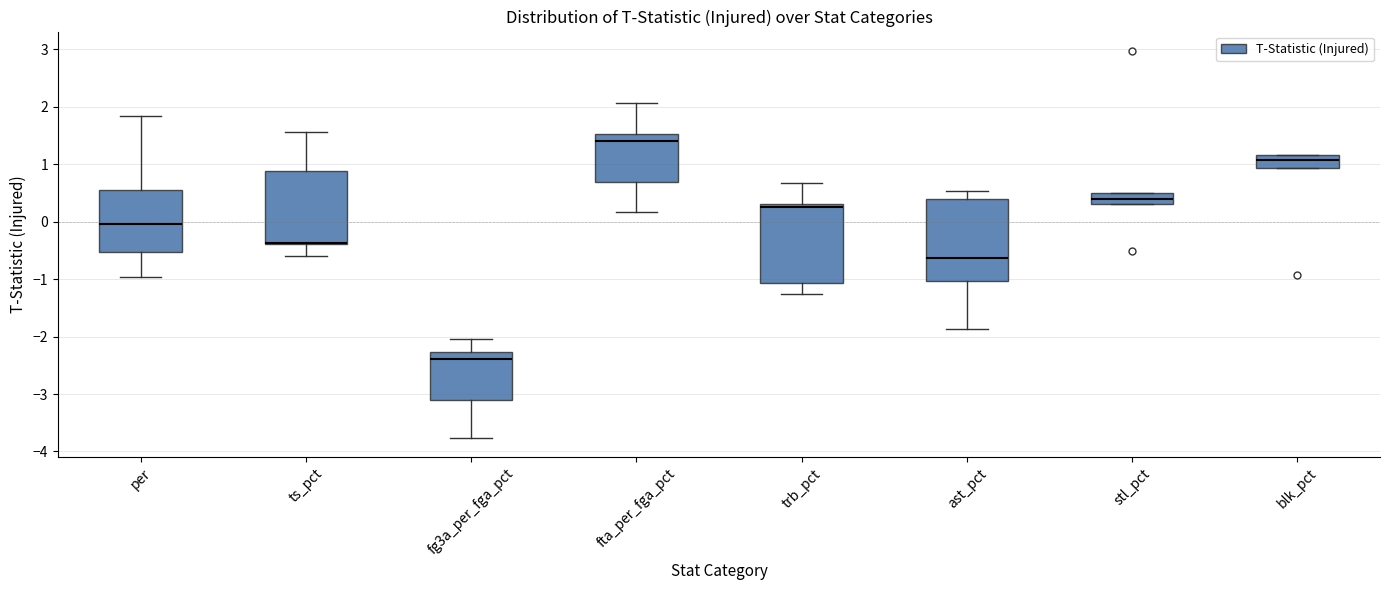

Where is the upper edge of the box for blk_pct on the y-axis? The values are not printed on the chart, so give them approximately, as read against the axis.

1.2